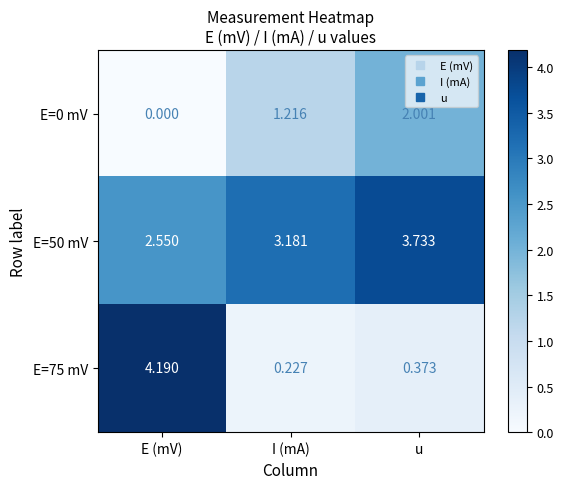

Which category has the highest value across all series?

E (mV)